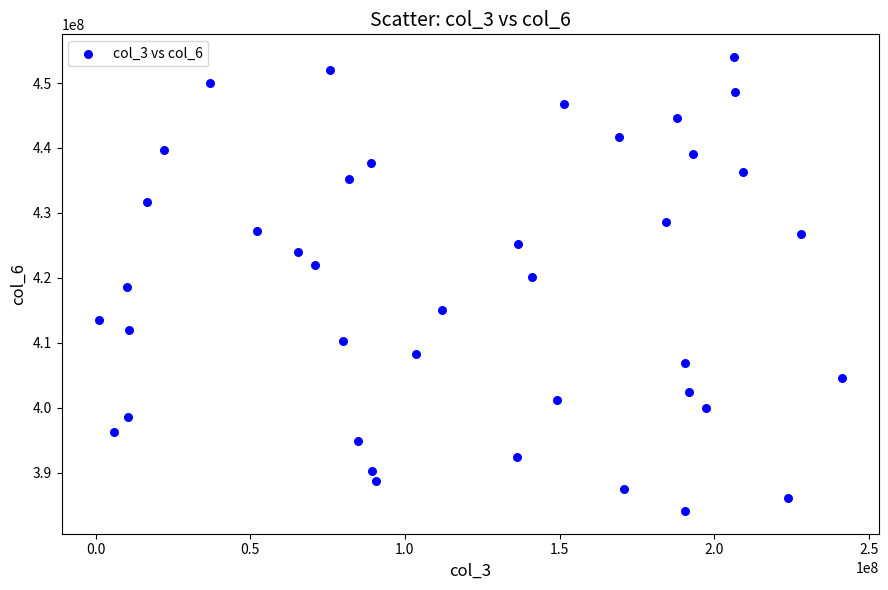

What is the range of X values (max minus min)?

240161640